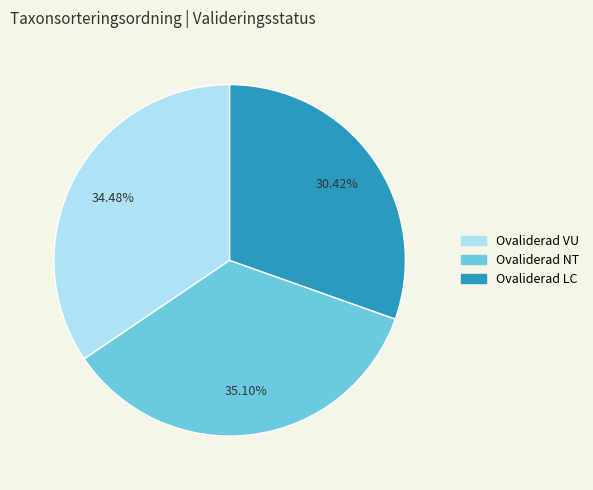

Between Ovaliderad NT and Ovaliderad LC, which is larger?

Ovaliderad NT